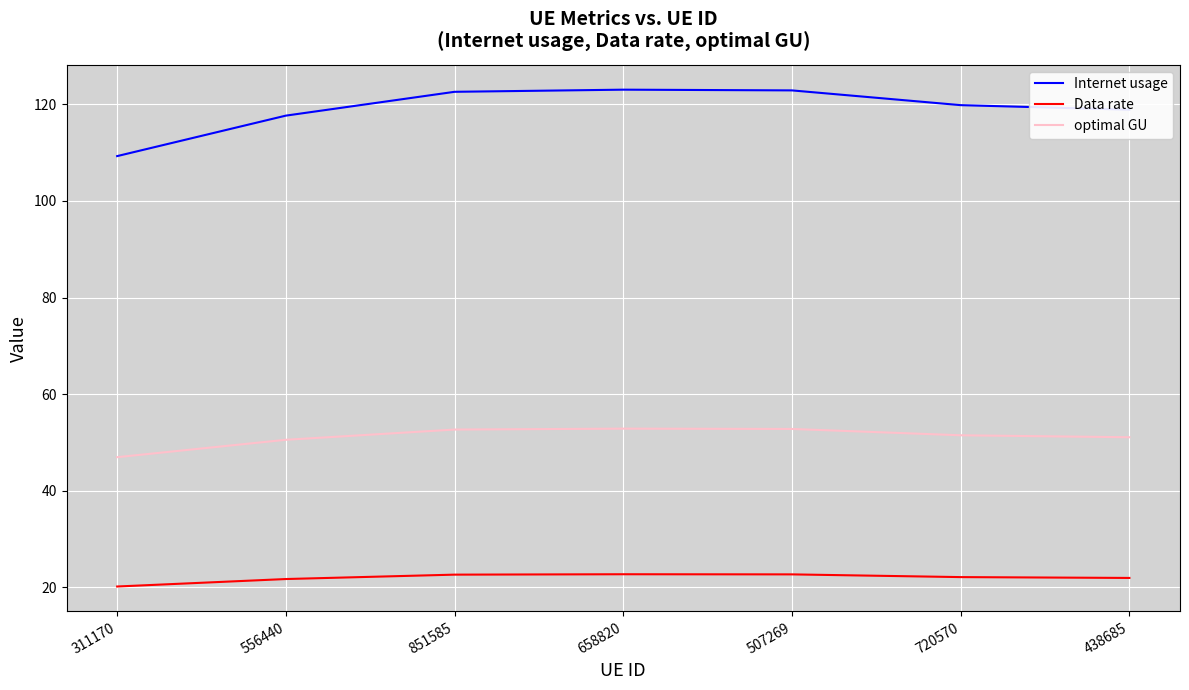

What are all the series names shown in the legend?

Internet usage, Data rate, optimal GU